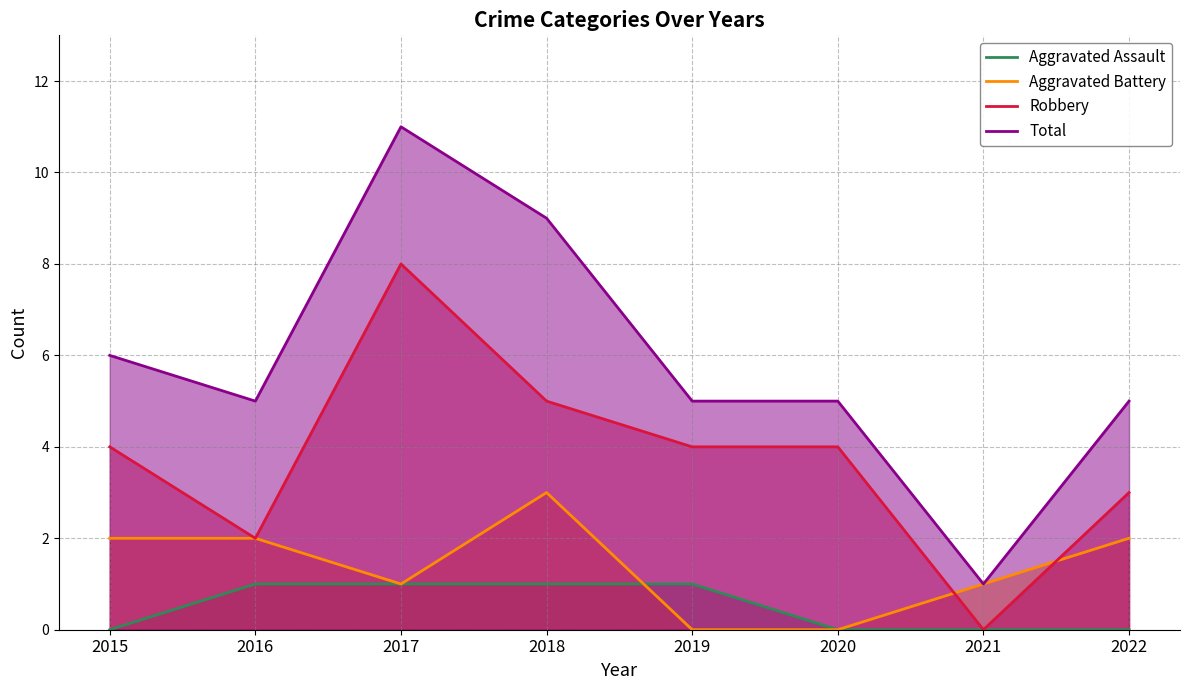

What is the value of the Robbery point at the 6th from the left?

4